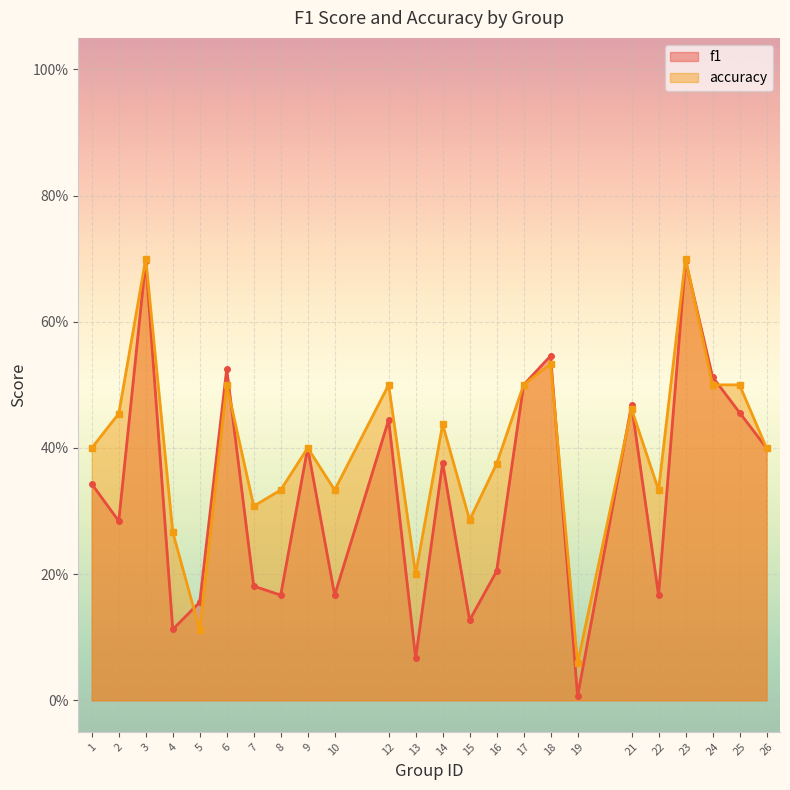

How many times do f1 and accuracy cross each other?

7